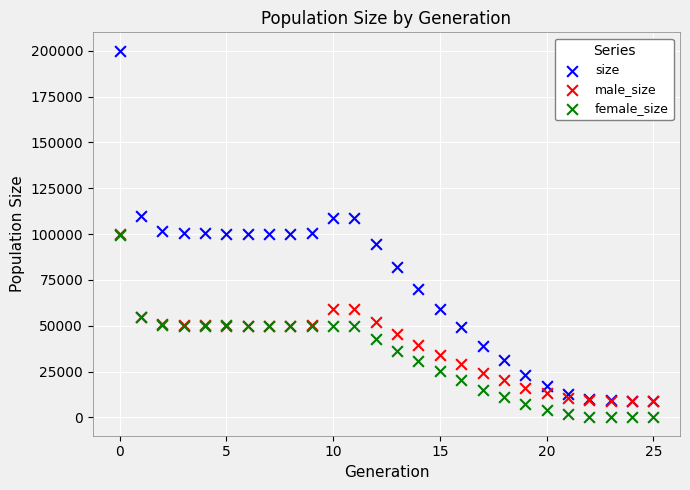

Which series reaches the maximum Y coordinate?

size